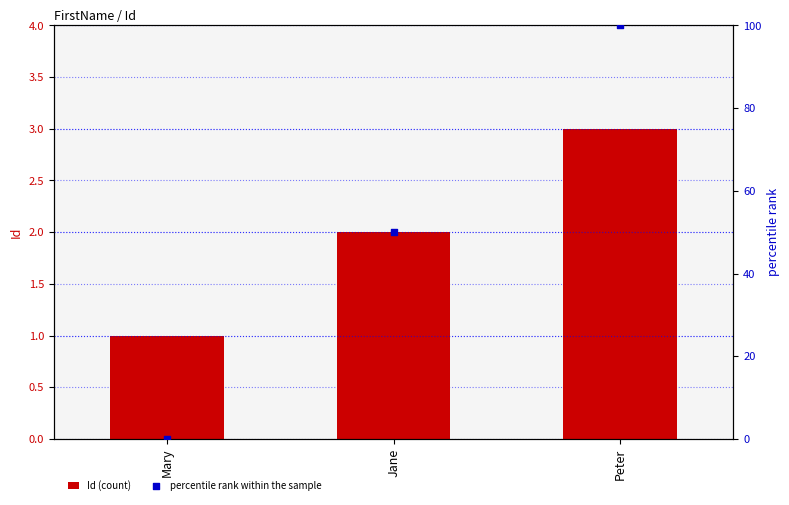

Which series reaches the minimum Y coordinate?

percentile rank within the sample